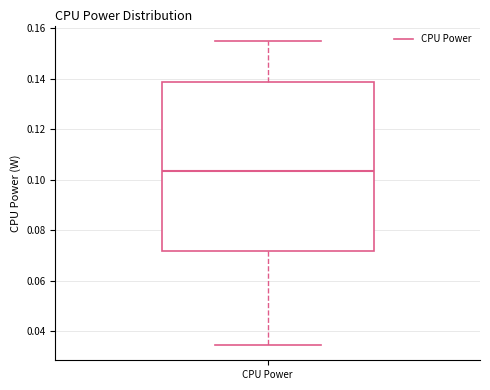

Transcribe this box plot: give where the median line is, the range the box spans, and where the two whiskers end, as read against the y-axis. The values are not printed on the chart, so give them approximately, as read against the axis.

median 0.104, box 0.072 to 0.138, whiskers 0.034 to 0.156